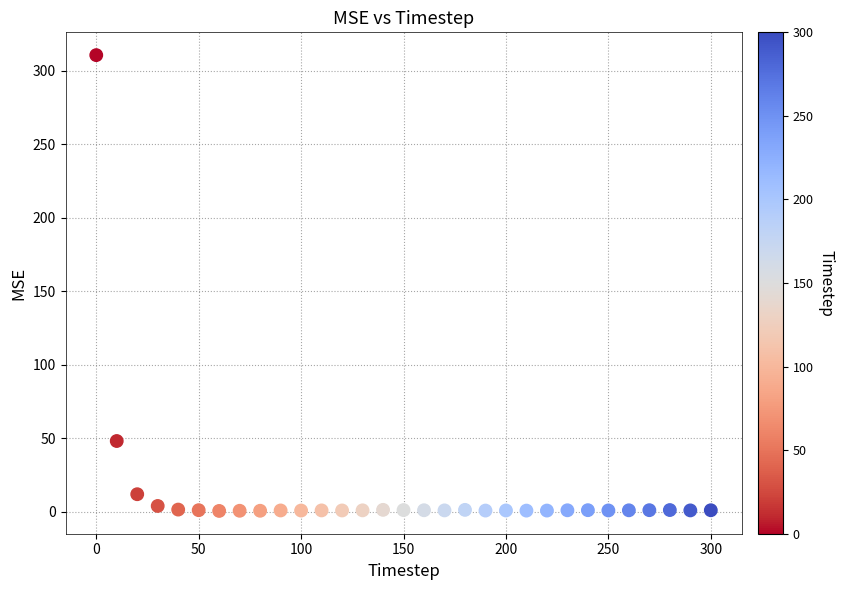

What is the range of Y values (max minus min)?

309.8